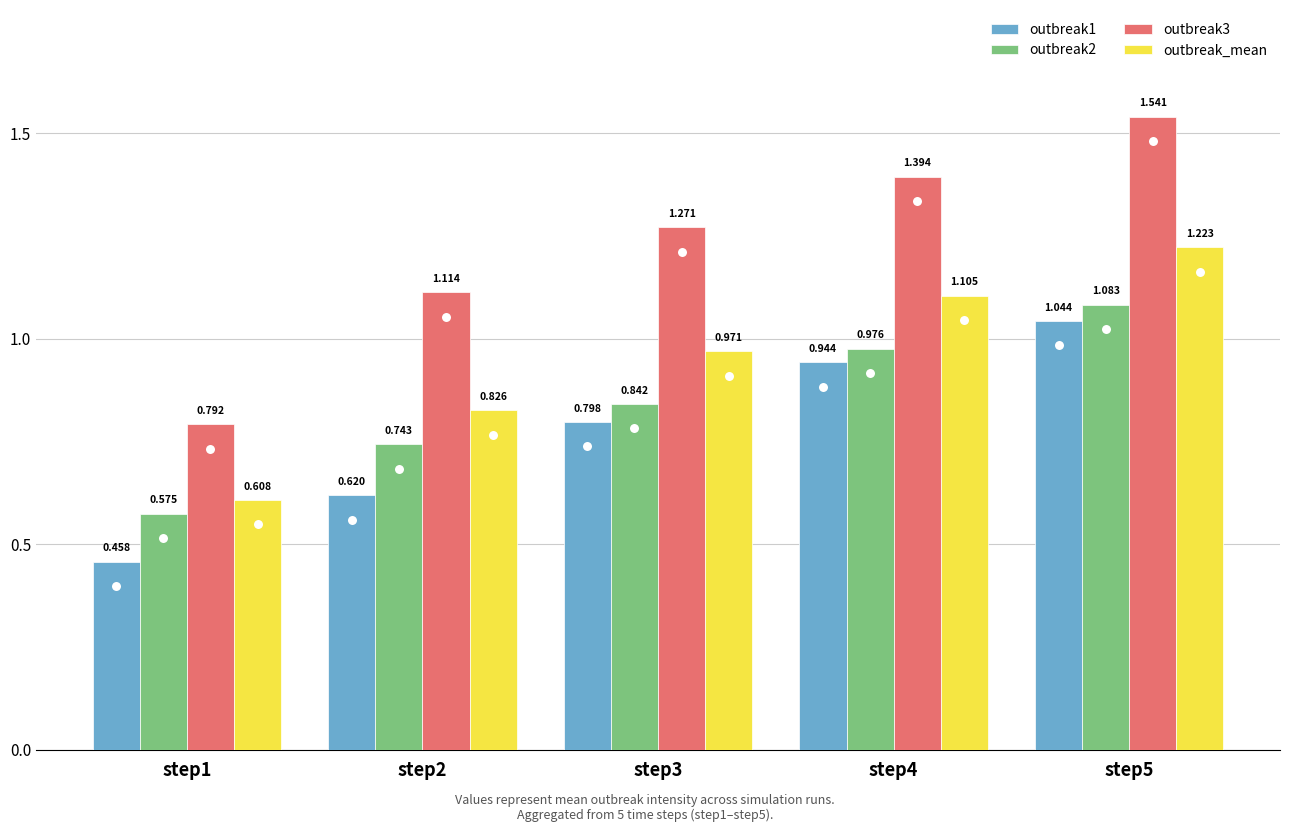

How many bars are there in each group?

4